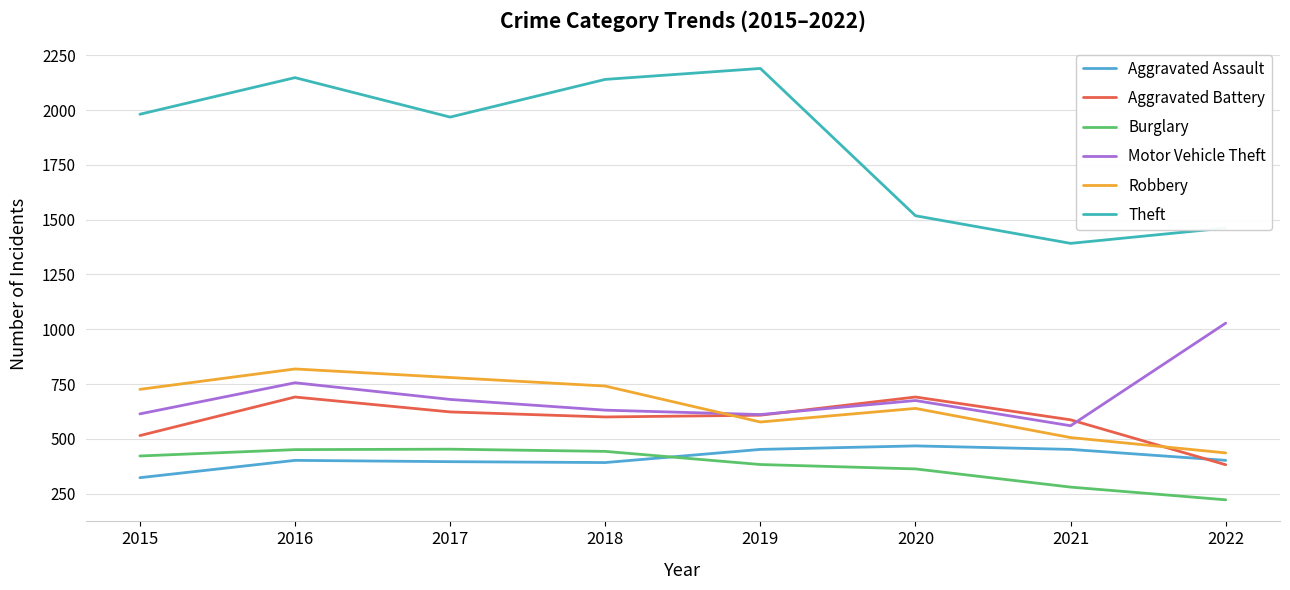

What is the value of the Aggravated Battery point at the 1st from the left?

515